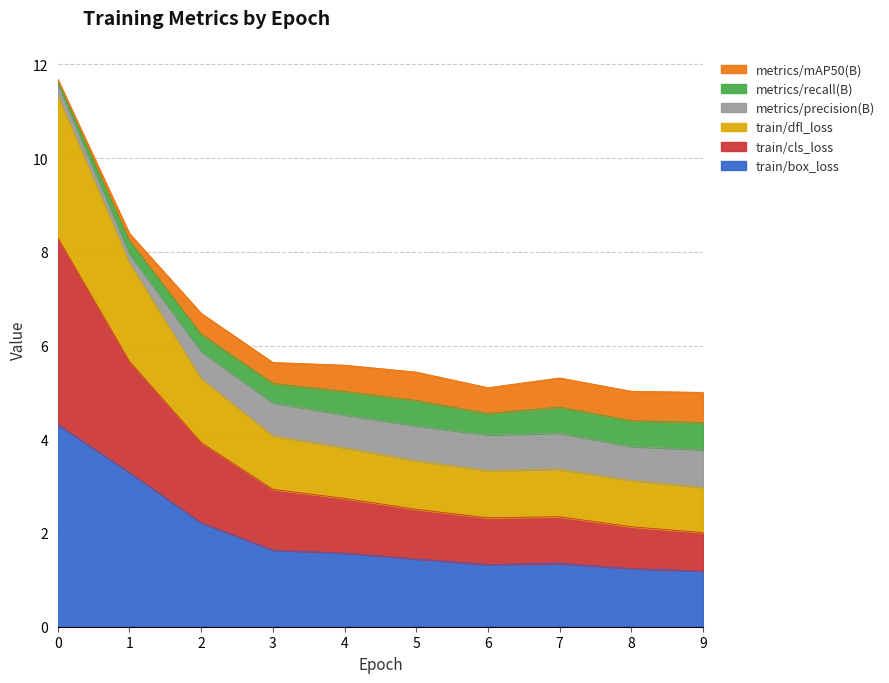

What is the approximate value of train/box_loss at 7?

1.4